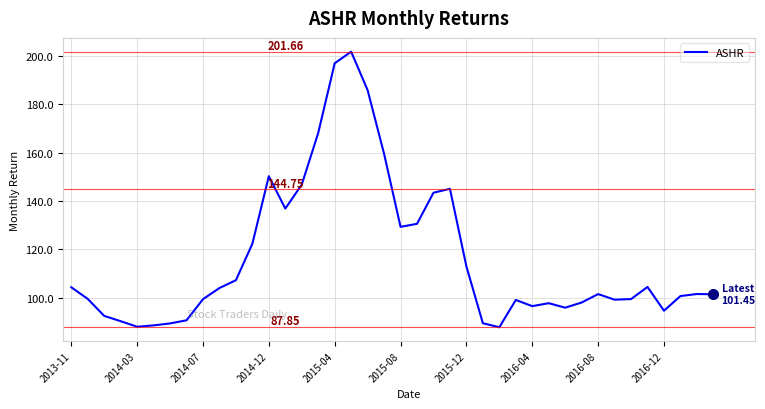

True or false: the data has more than 2 interior local peaks.

True